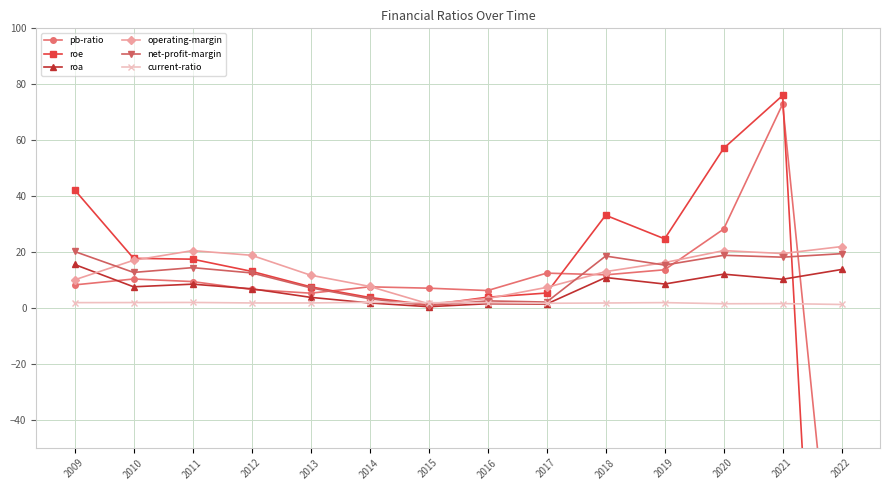

Does the chart have visible grid lines?

Yes